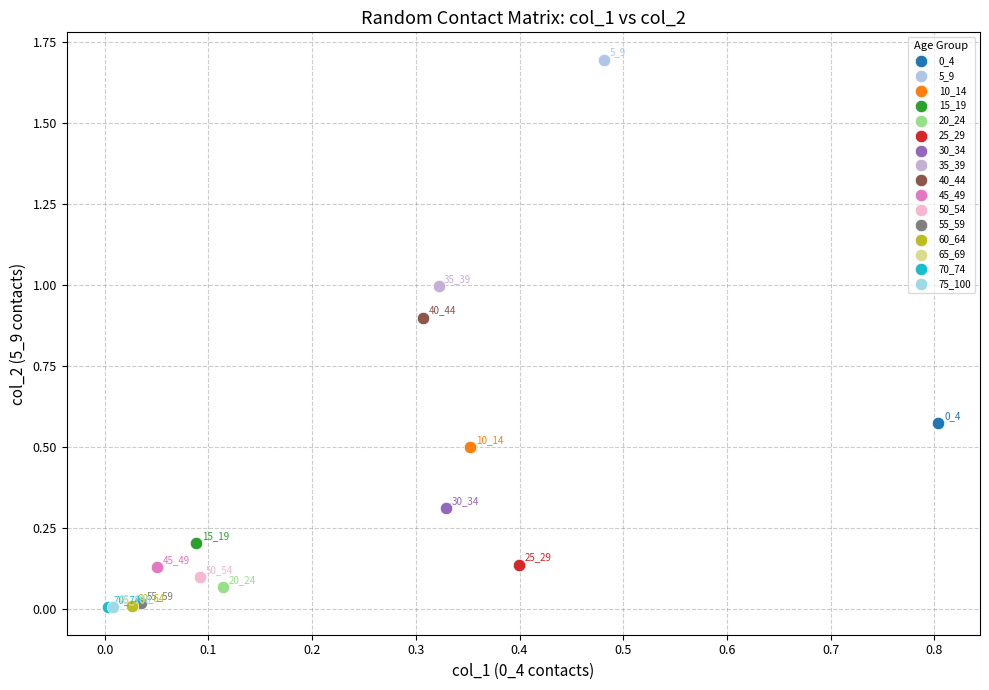

Which series contains the lowest Y value?

70_74